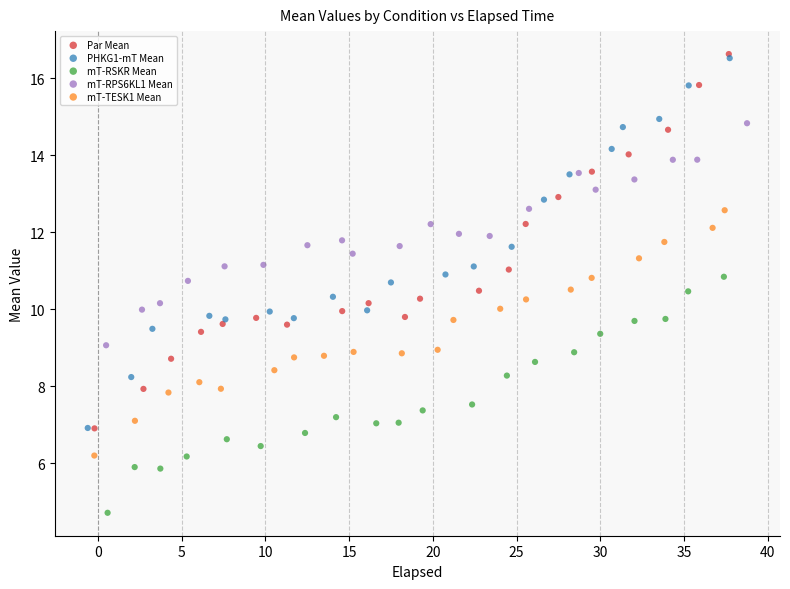

What are all the series names shown in the legend?

Par Mean, PHKG1-mT Mean, mT-RSKR Mean, mT-RPS6KL1 Mean, mT-TESK1 Mean